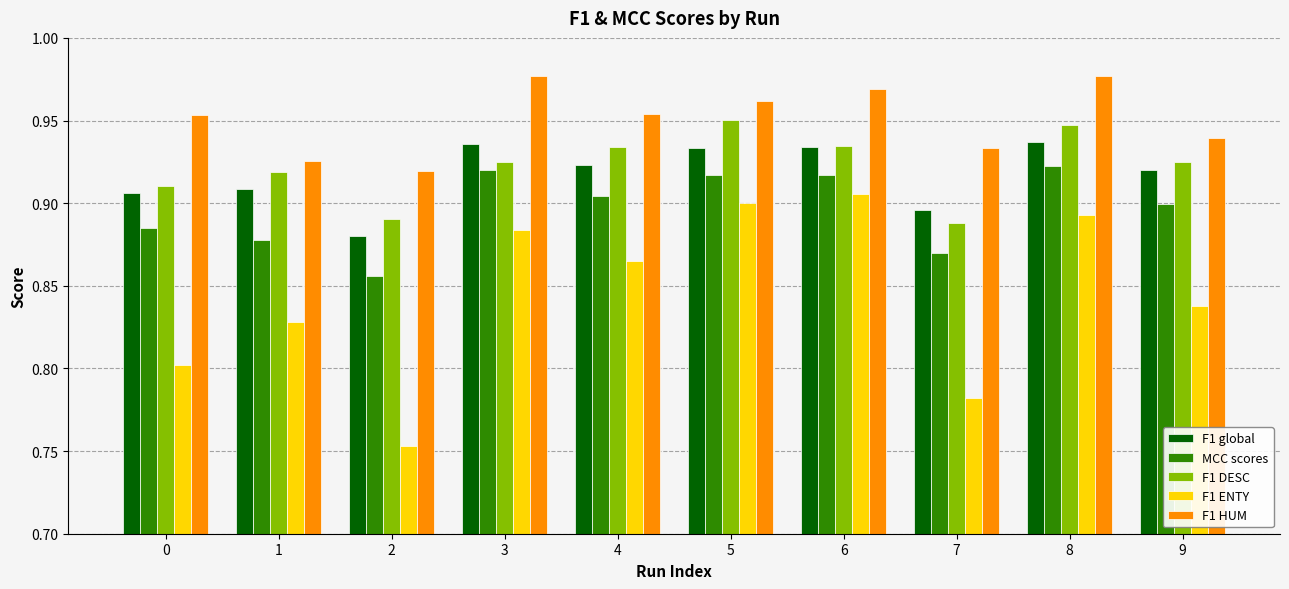

What is the sum of all F1 HUM values?

9.5